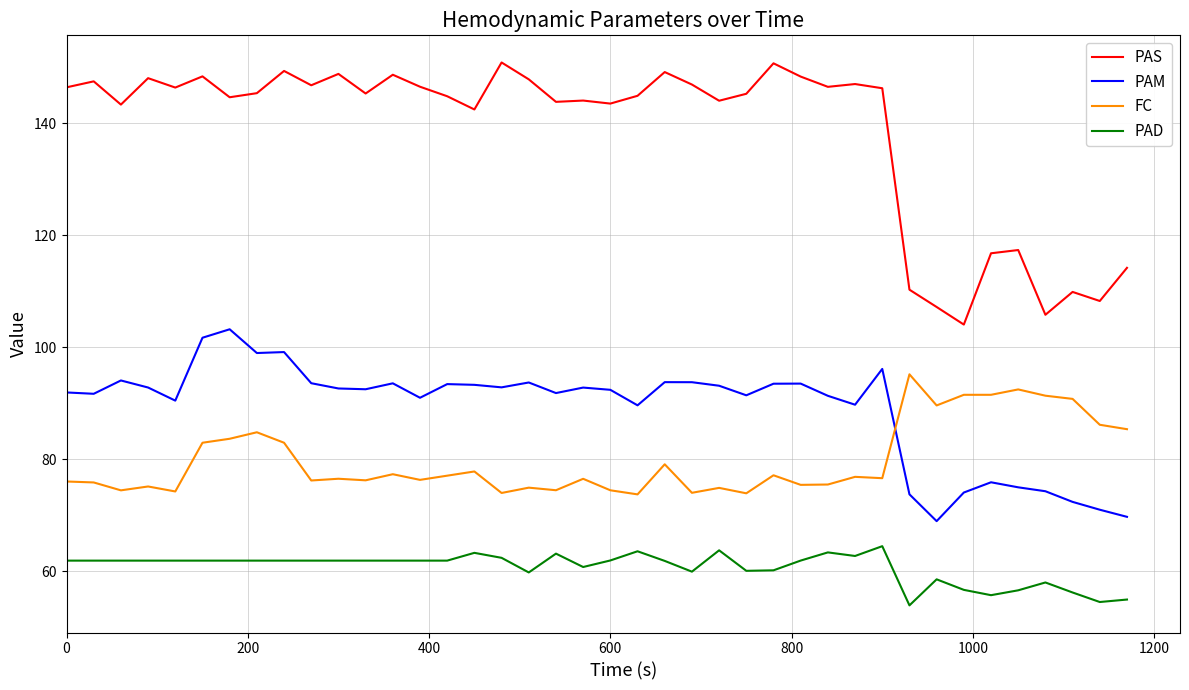

What is the minimum value for FC?

73.8